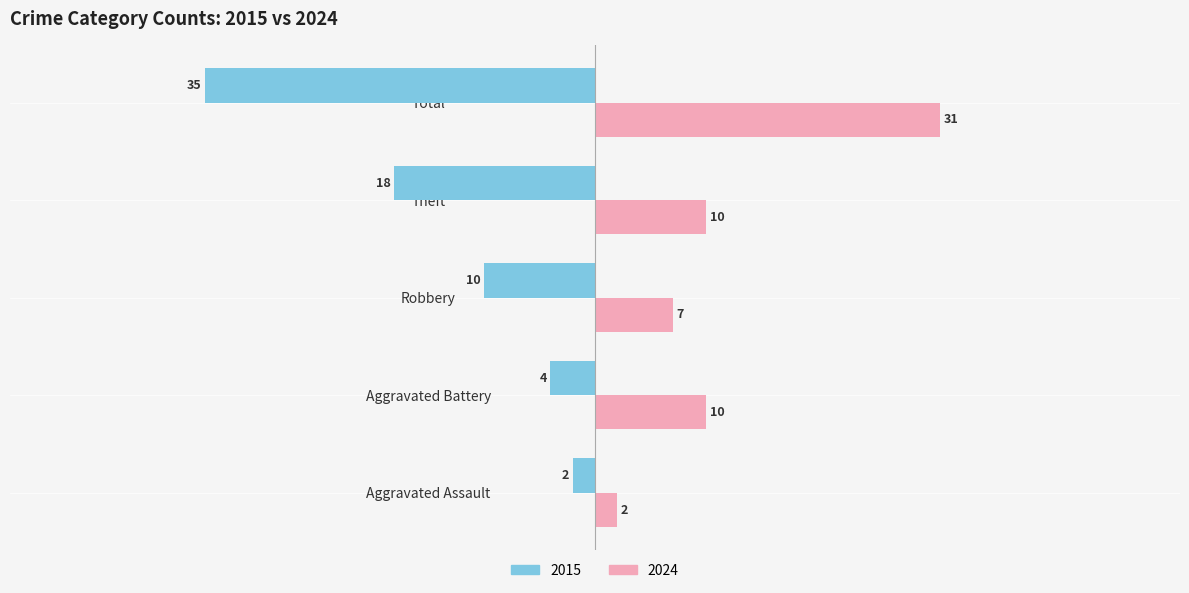

What is the difference between the maximum and minimum values in the 2024 series?

29